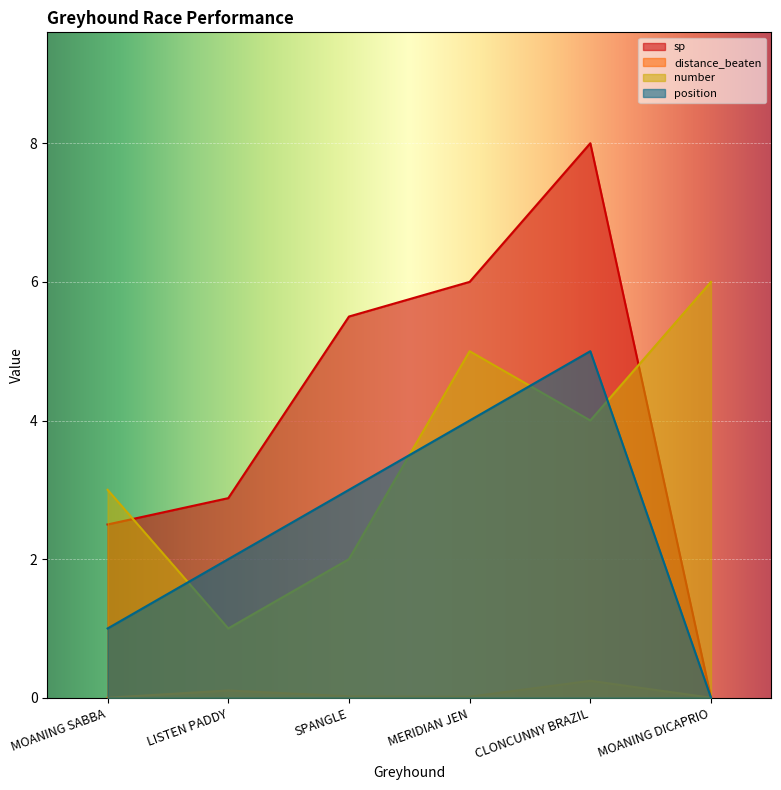

List the series in order of their peak value, lowest first.

distance_beaten, position, number, sp